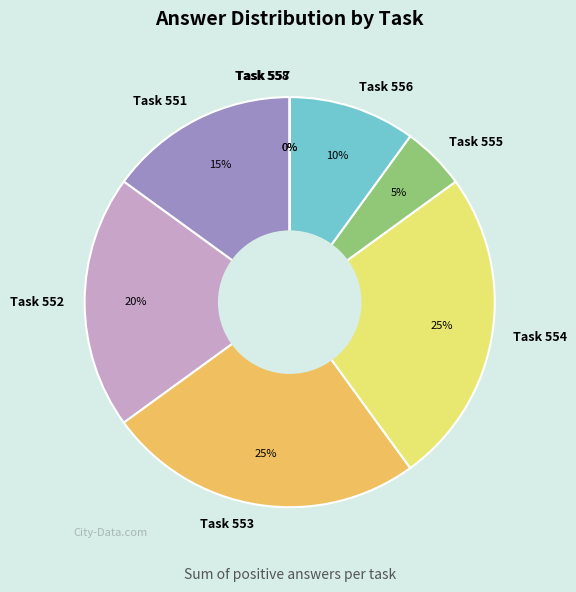

Count the number of slices in the pie.

8